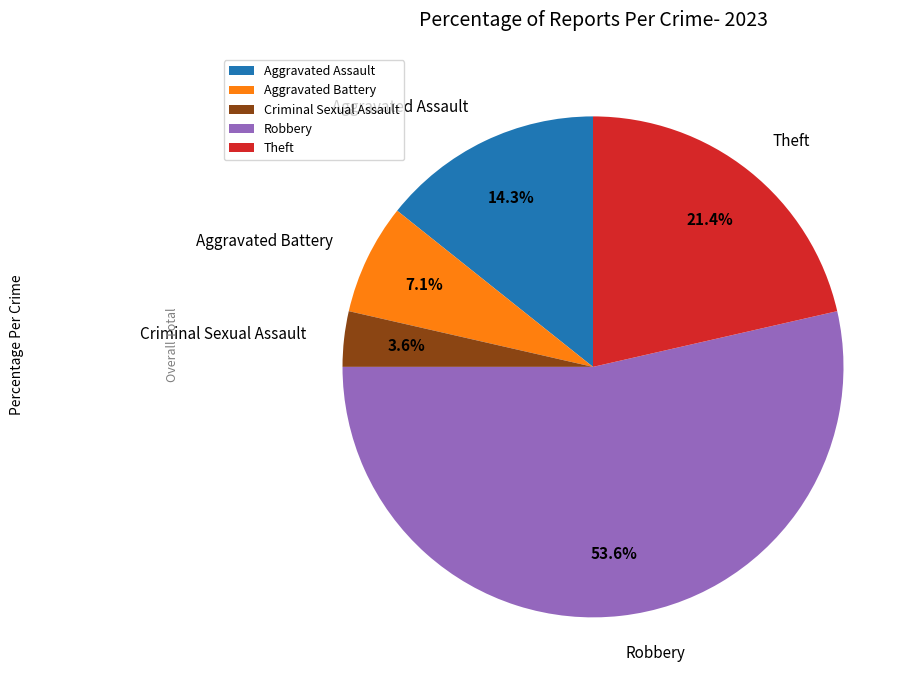

How many segments does this pie chart have?

5